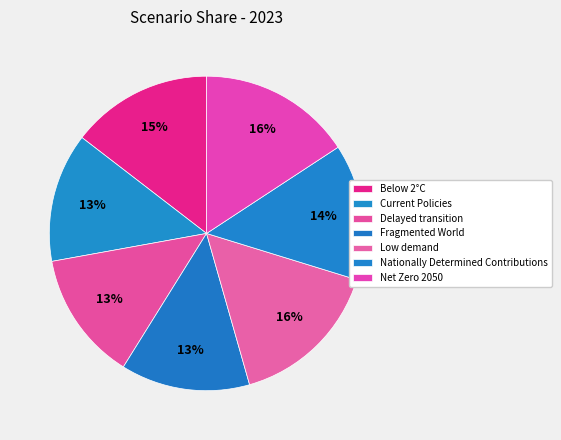

Between Net Zero 2050 and Nationally Determined Contributions, which is larger?

Net Zero 2050